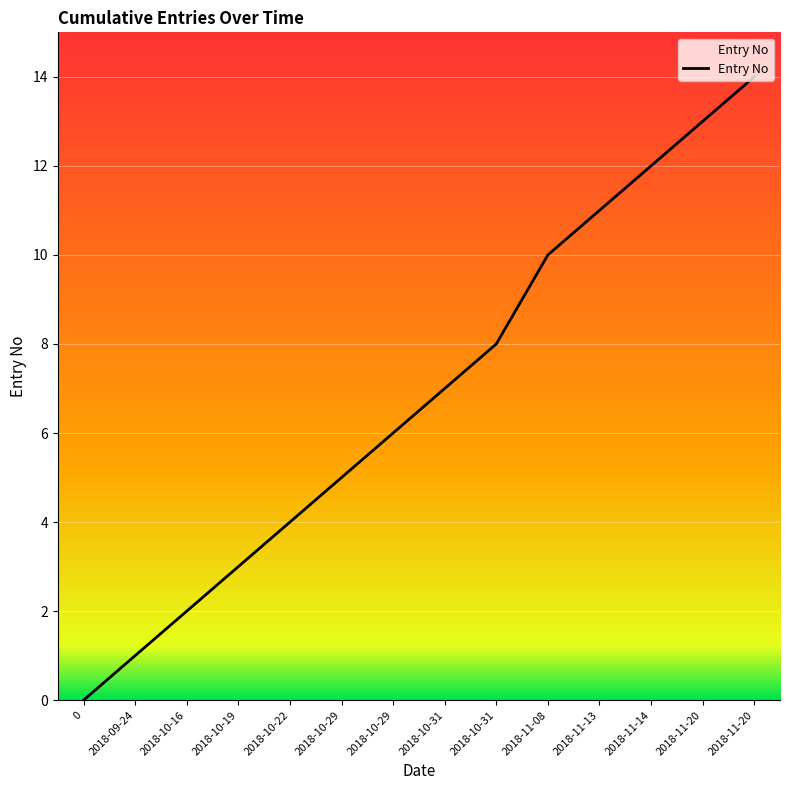

What is the label of the 9th point from the right?

2018-10-29